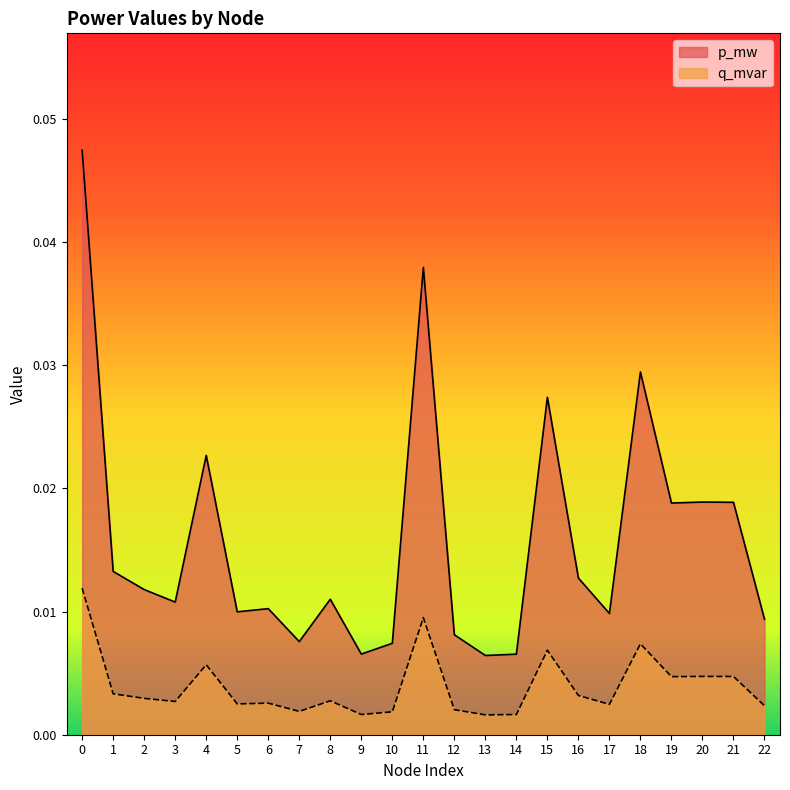

Which category has the lowest value in the p_mw series?

13